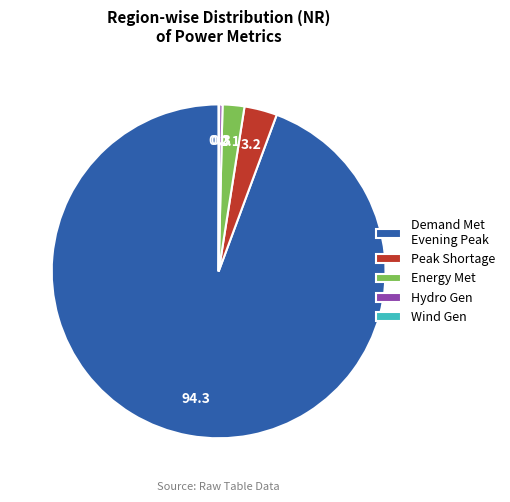

Is the sum of Peak Shortage and Hydro Gen greater than half?

No